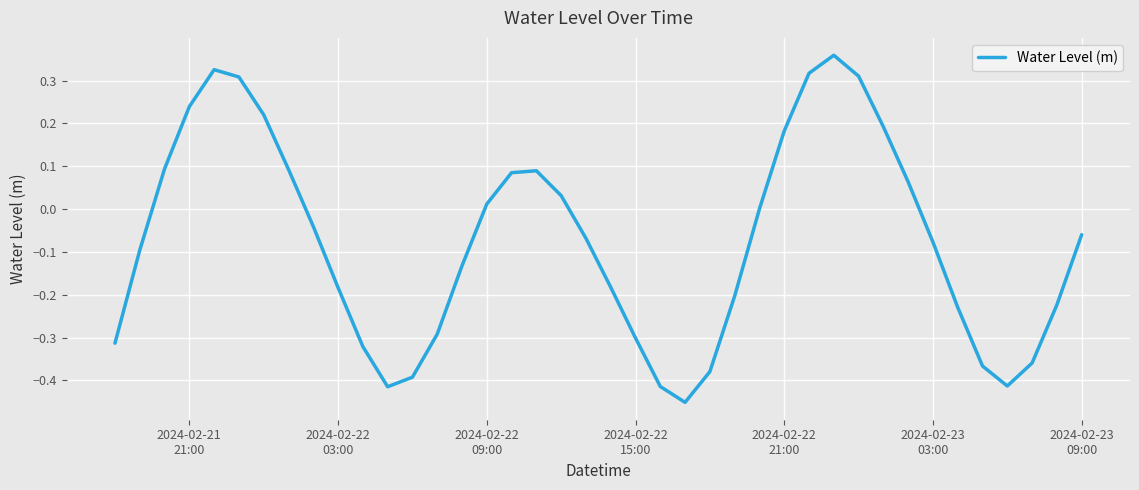

What is the difference between the maximum and minimum values?

0.8